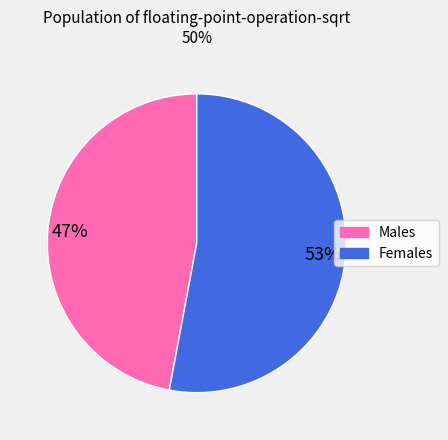

Does any single category account for the majority?

Yes